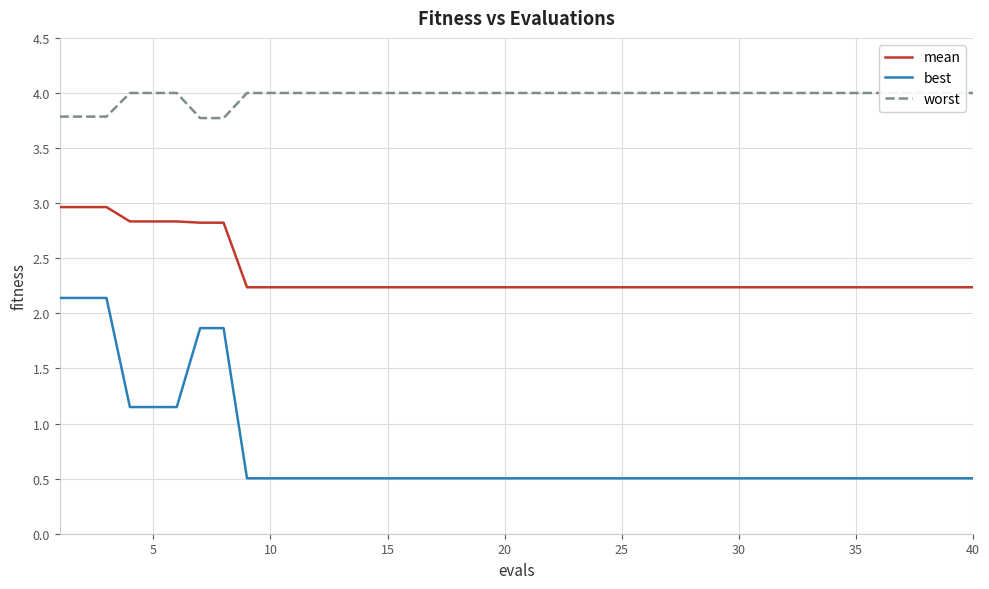

Which series has the widest spread of values?

best